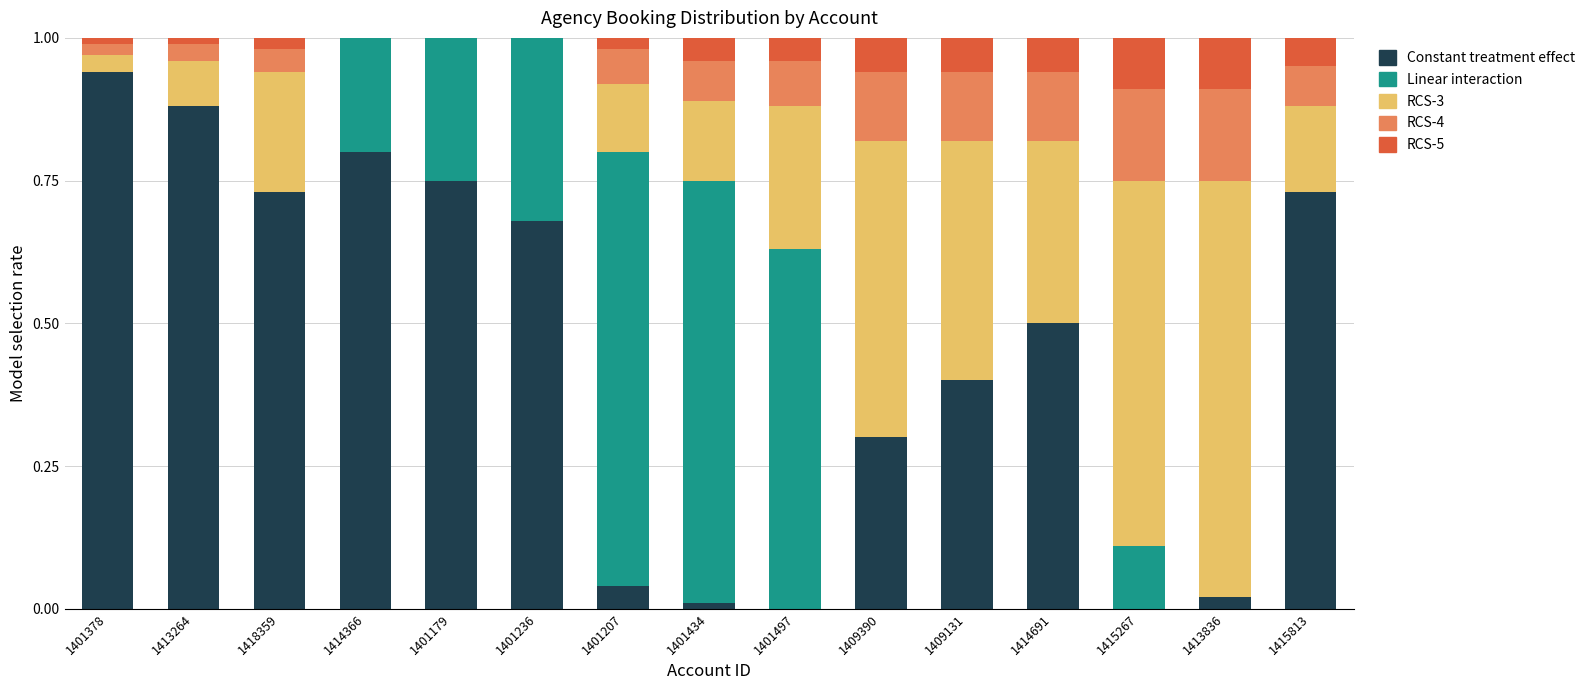

Between 1401497 and 1415813, which series saw the biggest shift?

Constant treatment effect